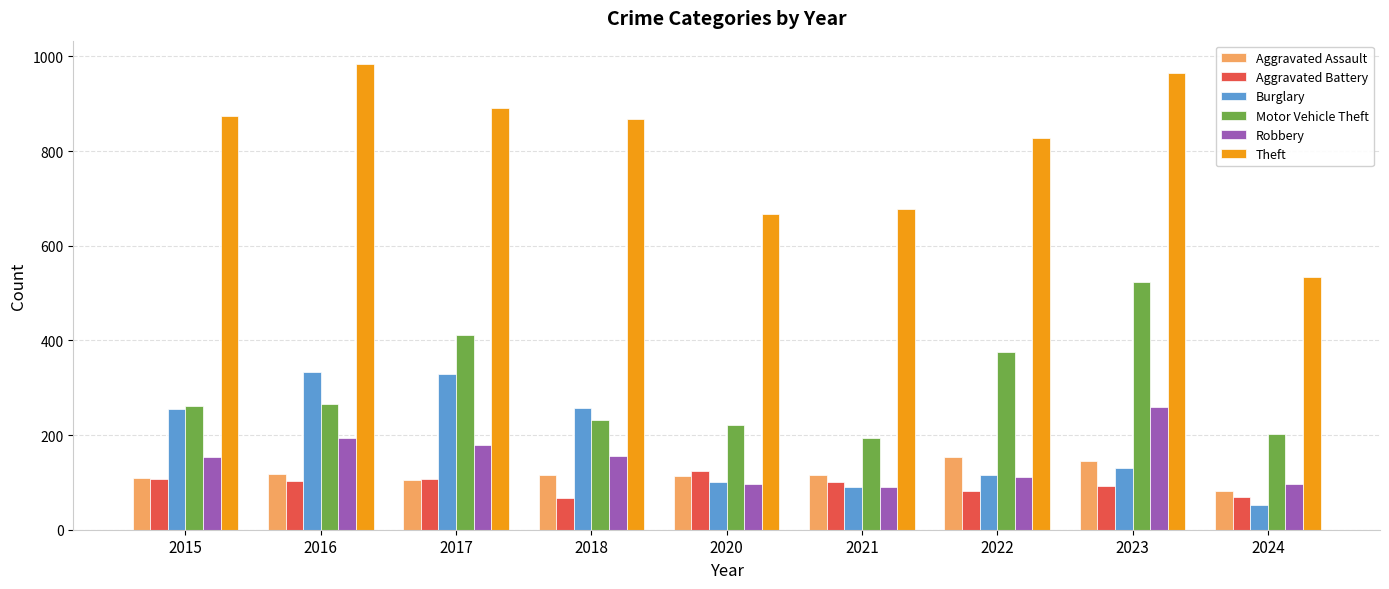

How many bars are there in total?

54